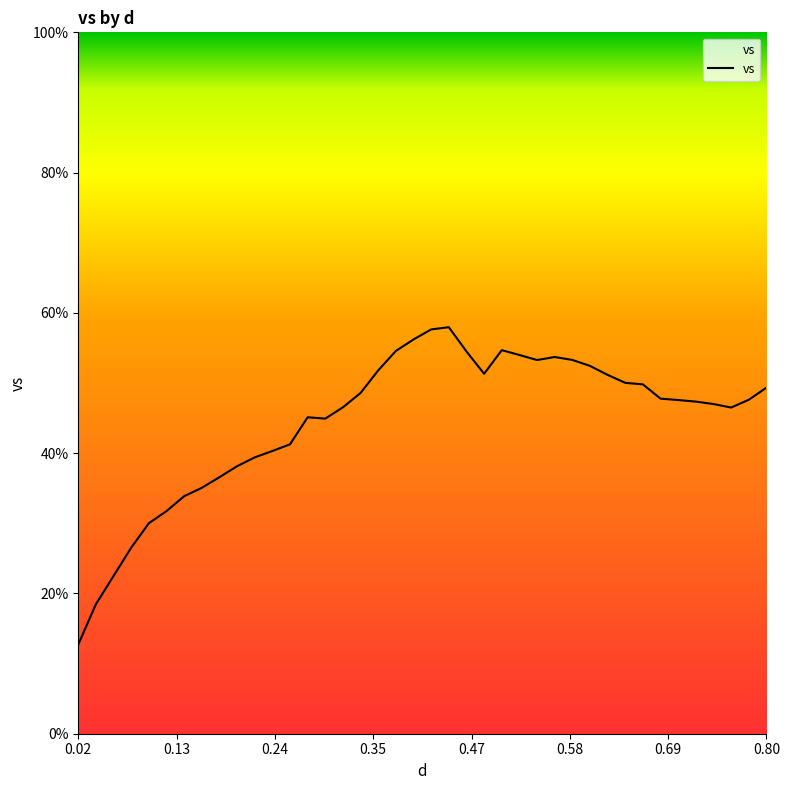

What is the minimum value shown in the chart?

12.7